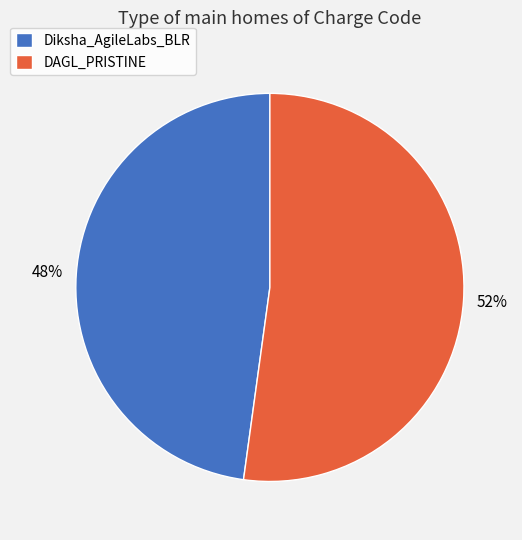

Is Diksha_AgileLabs_BLR the majority of the pie?

No